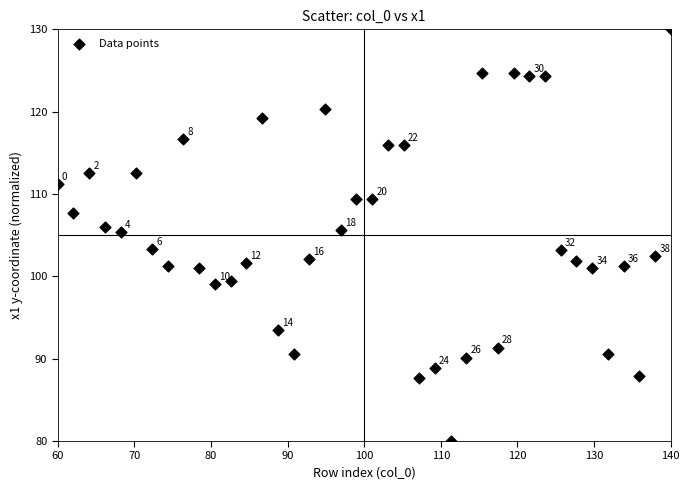

What is the range of X values (max minus min)?

80.0